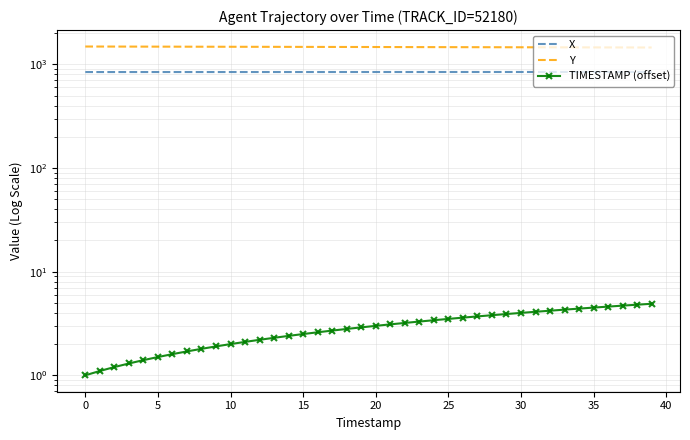

What is the label of the 35th point from the left?

34